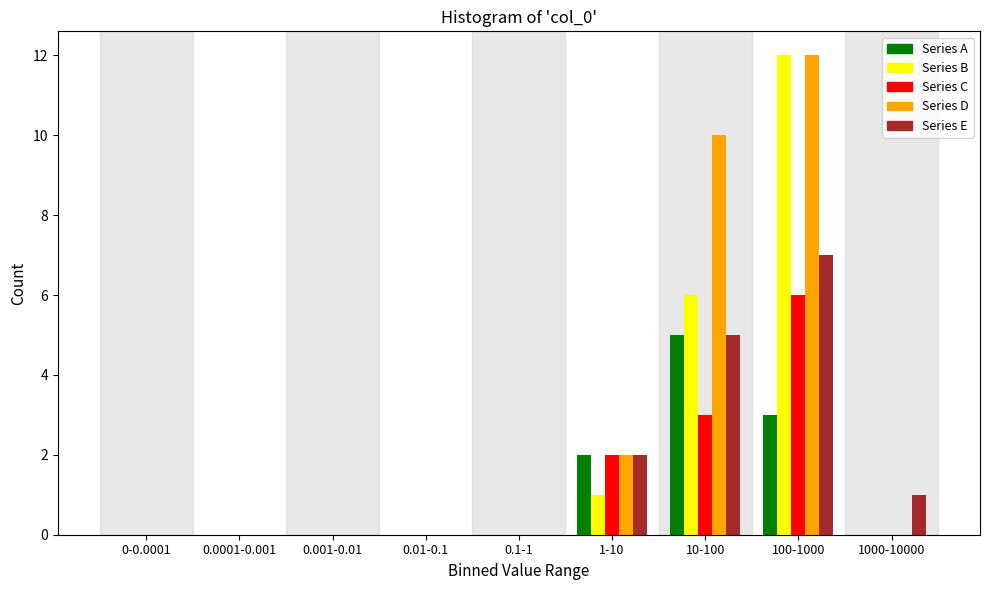

Between 10-100 and 100-1000, which series saw the biggest shift?

Series B